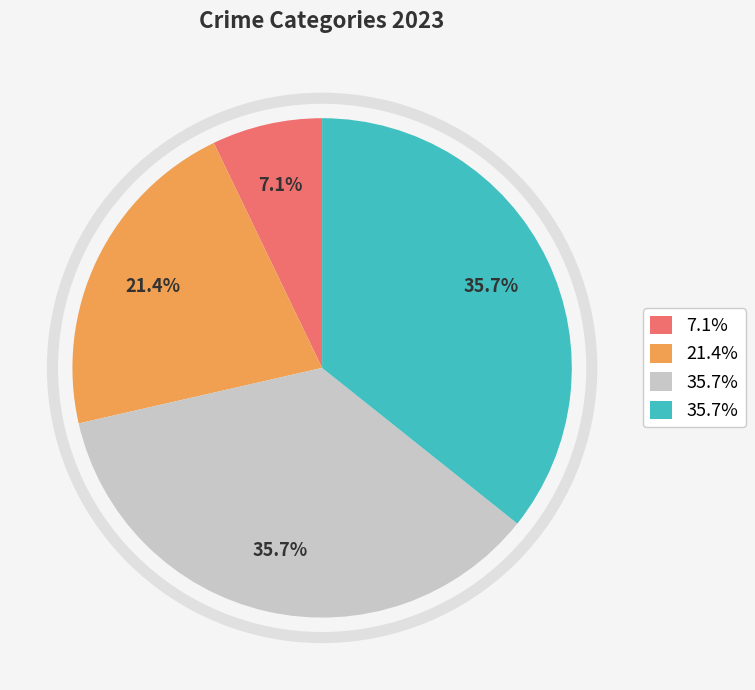

Is there any slice that represents more than half of the pie?

No